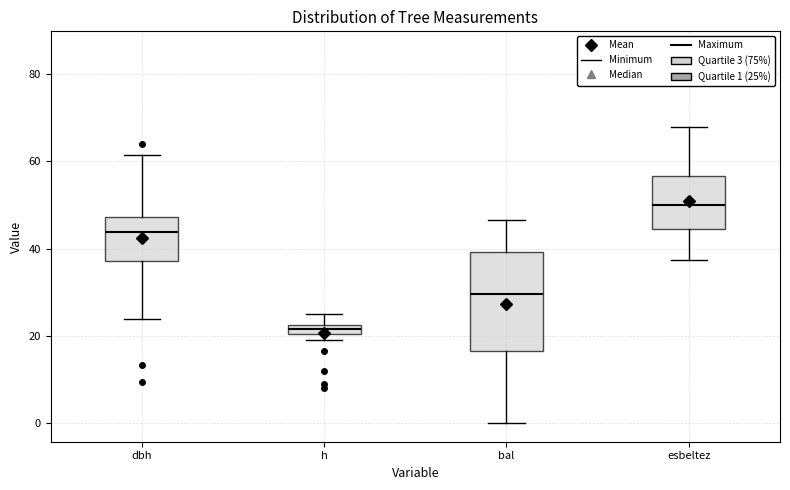

Where is the upper edge of the box for h on the y-axis? The values are not printed on the chart, so give them approximately, as read against the axis.

22